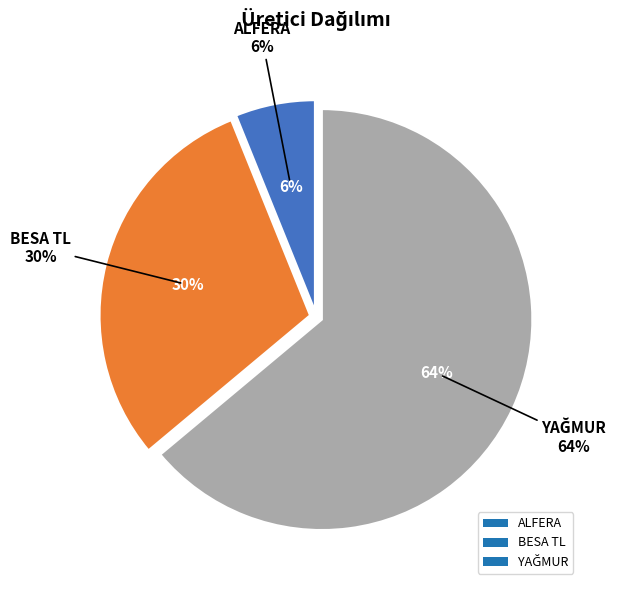

Do YAĞMUR and ALFERA together represent more than half of the pie?

Yes